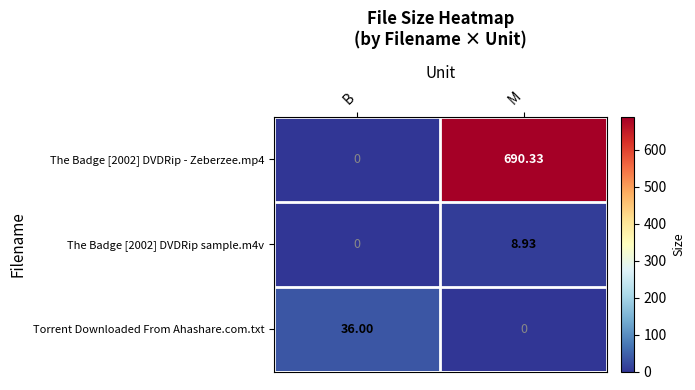

At which label does The Badge [2002] DVDRip - Zeberzee.mp4 reach its minimum?

B